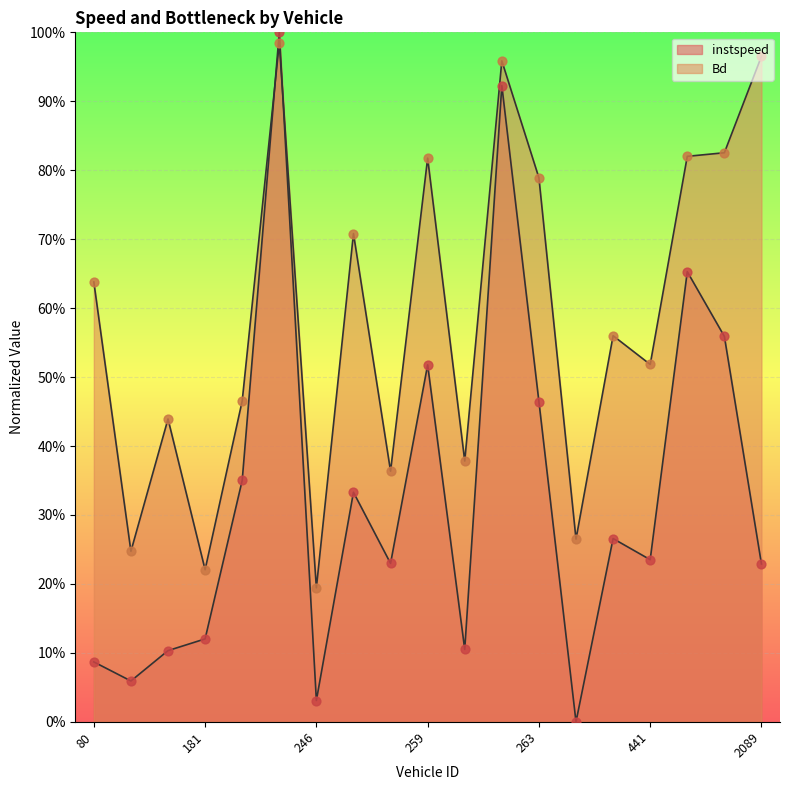

Which series reaches the maximum Y coordinate?

instspeed